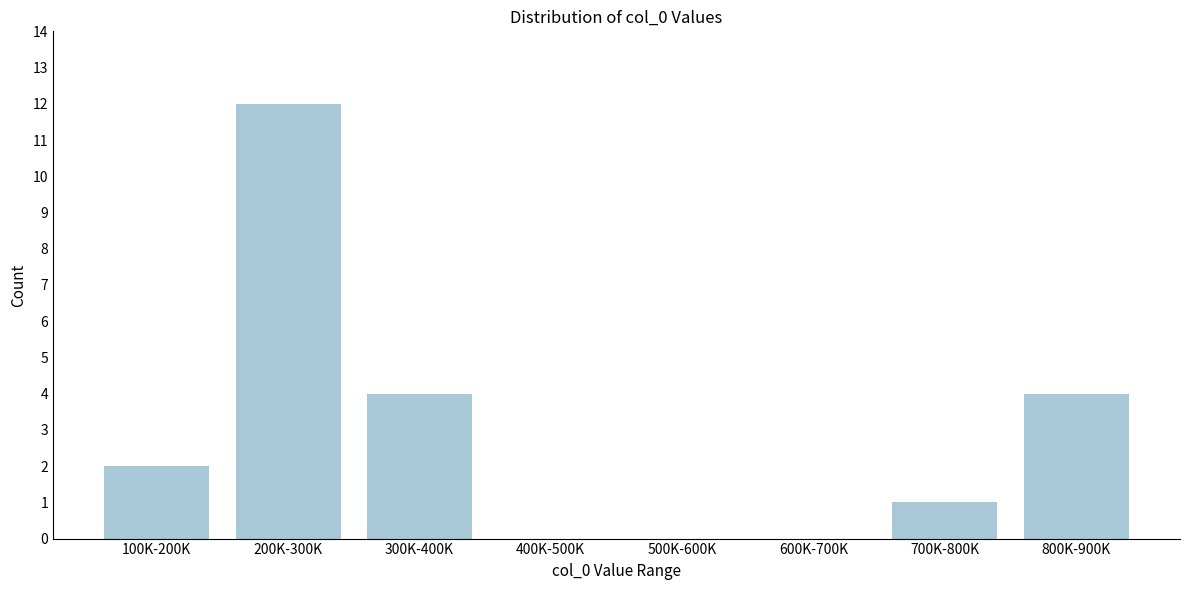

Reading left to right, what are all the values shown in this chart?

100K-200K=2	200K-300K=12	300K-400K=4	400K-500K=0	500K-600K=0	600K-700K=0	700K-800K=1	800K-900K=4